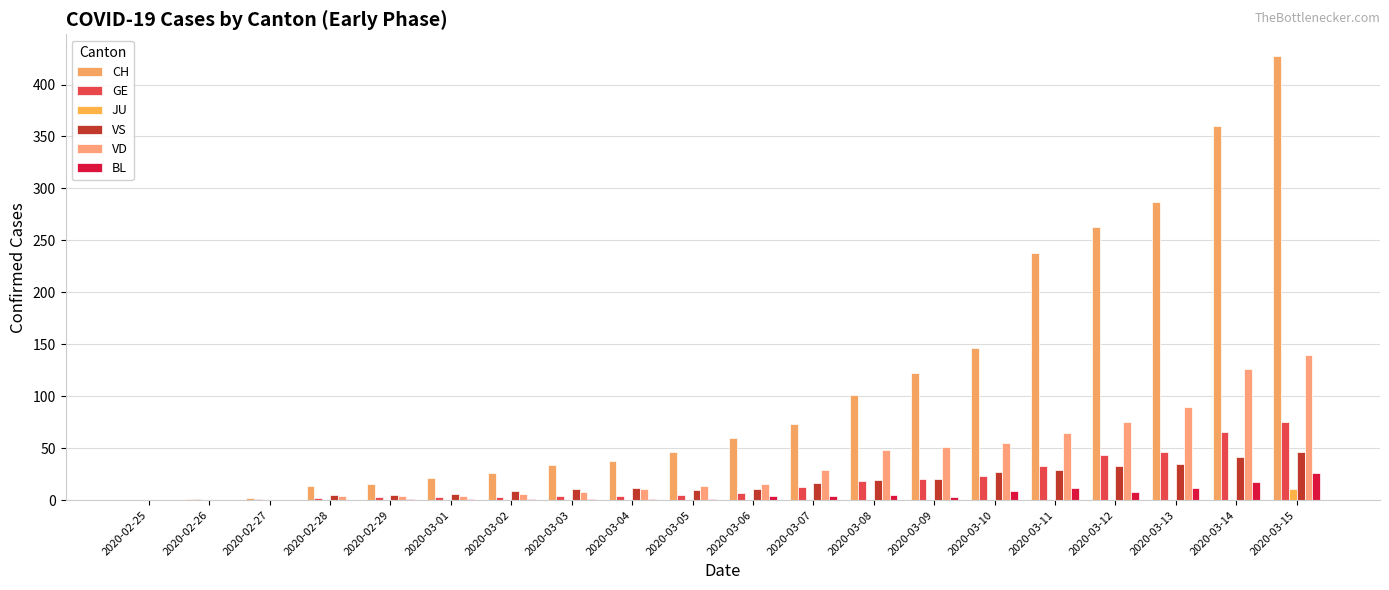

Does the chart contain stacked bars?

No